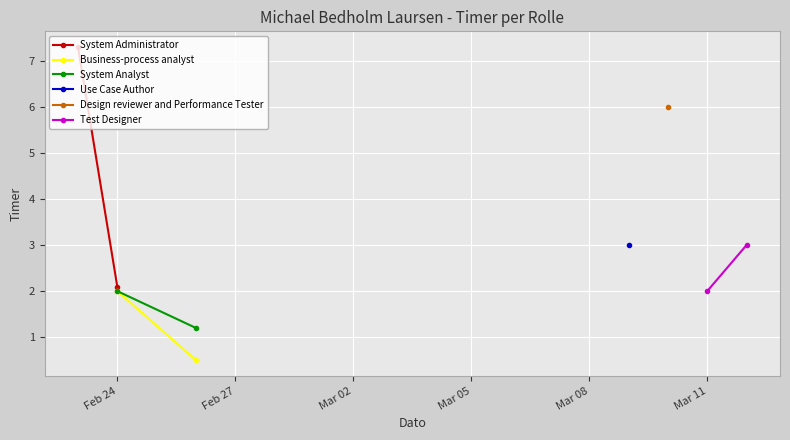

Which series has the largest total across all categories?

System Administrator